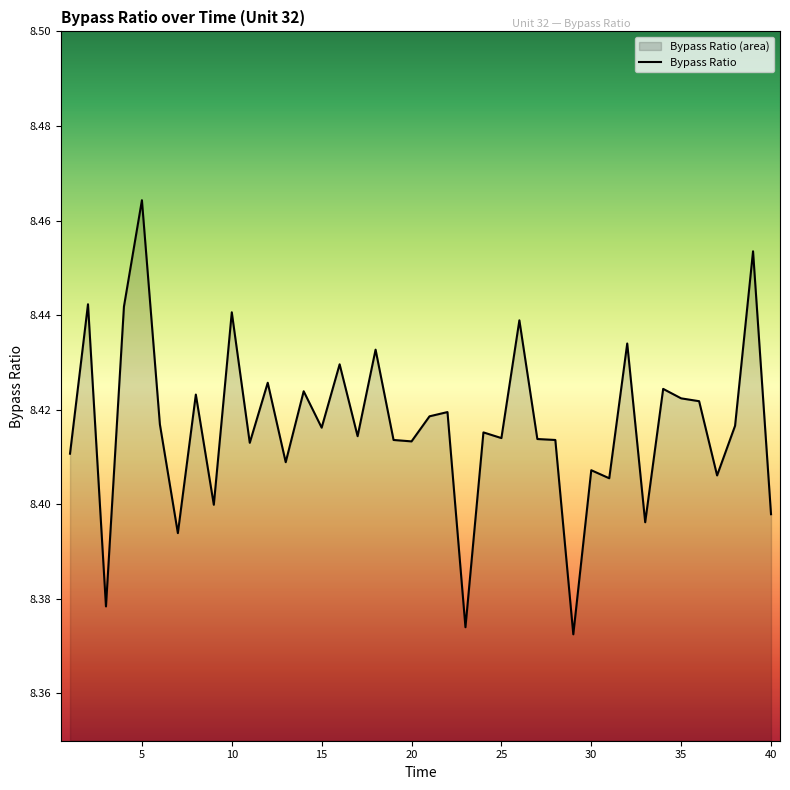

Is it true that the value at 35 is 3.3?

False